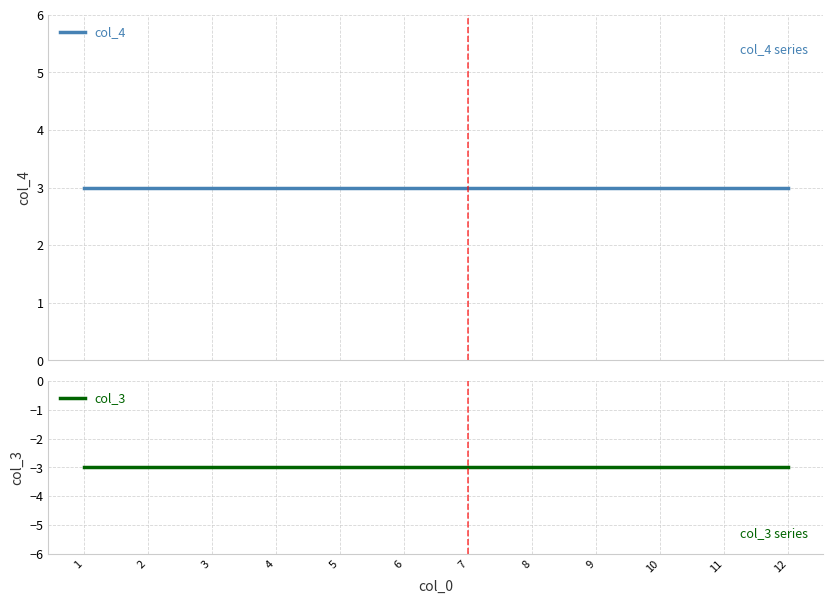

Which category has the lowest value across all series?

1